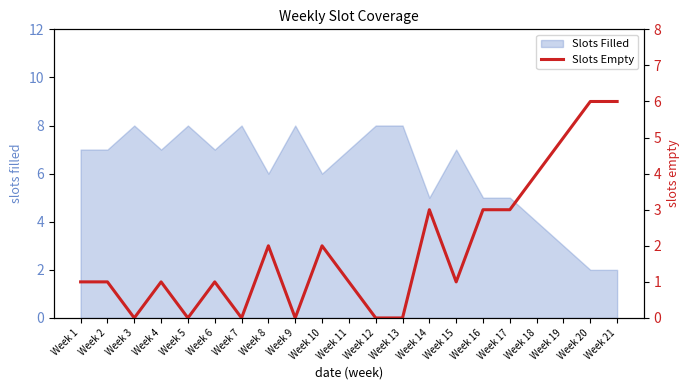

Reading left to right, list all the values displayed in this chart.

1	1	0	1	0	1	0	2	0	2	1	0	0	3	1	3	3	4	5	6	6